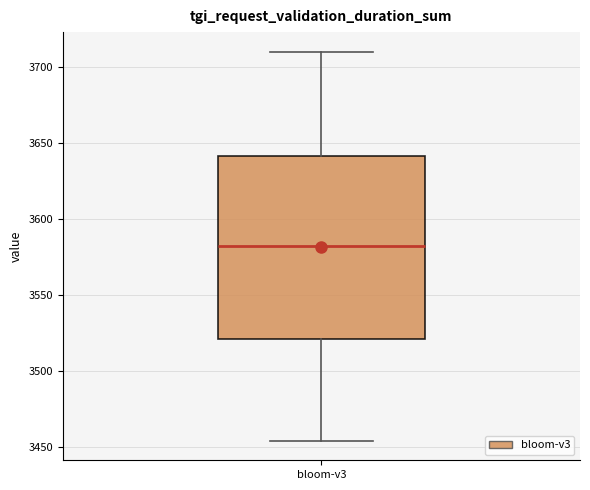

Where does the median line of the box for bloom-v3 sit on the y-axis? The values are not printed on the chart, so give them approximately, as read against the axis.

3580